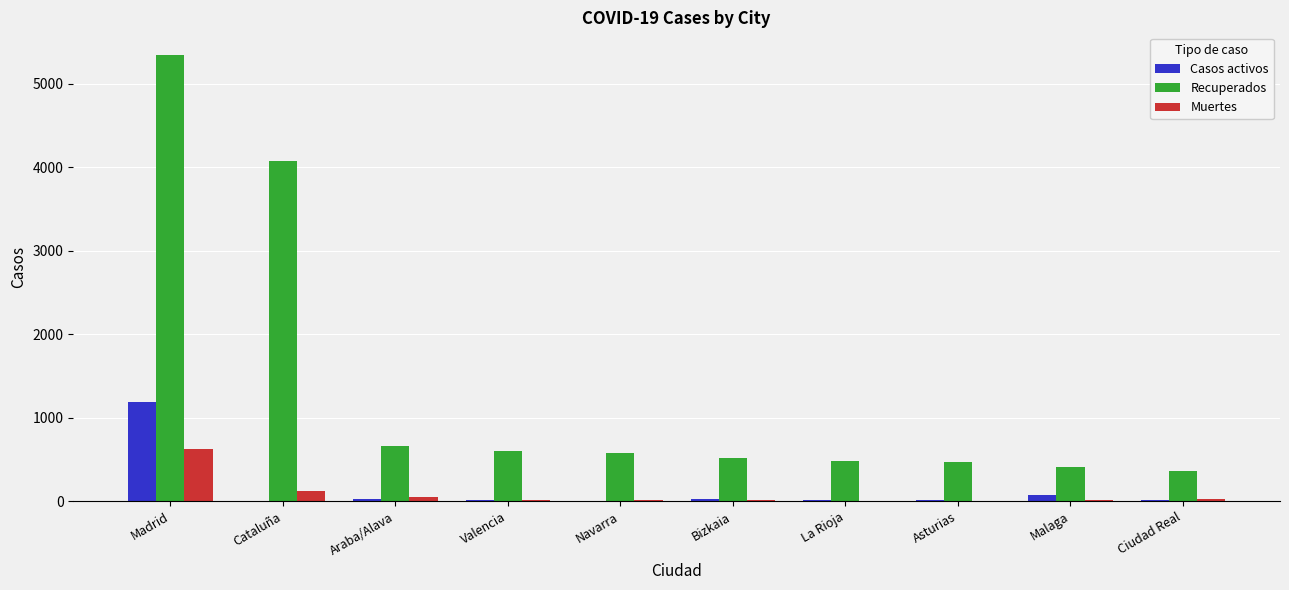

Is it true that Casos activos equals 21 at Araba/Alava?

True